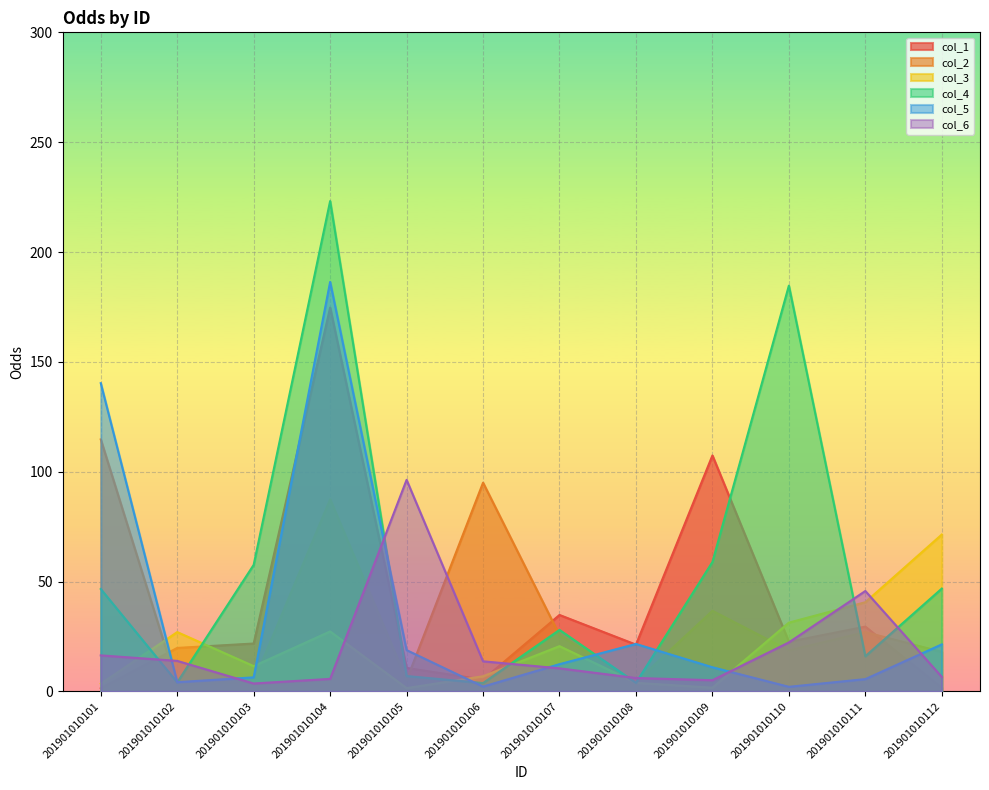

Which series changed the most between 201901010108 and 201901010111?

col_6